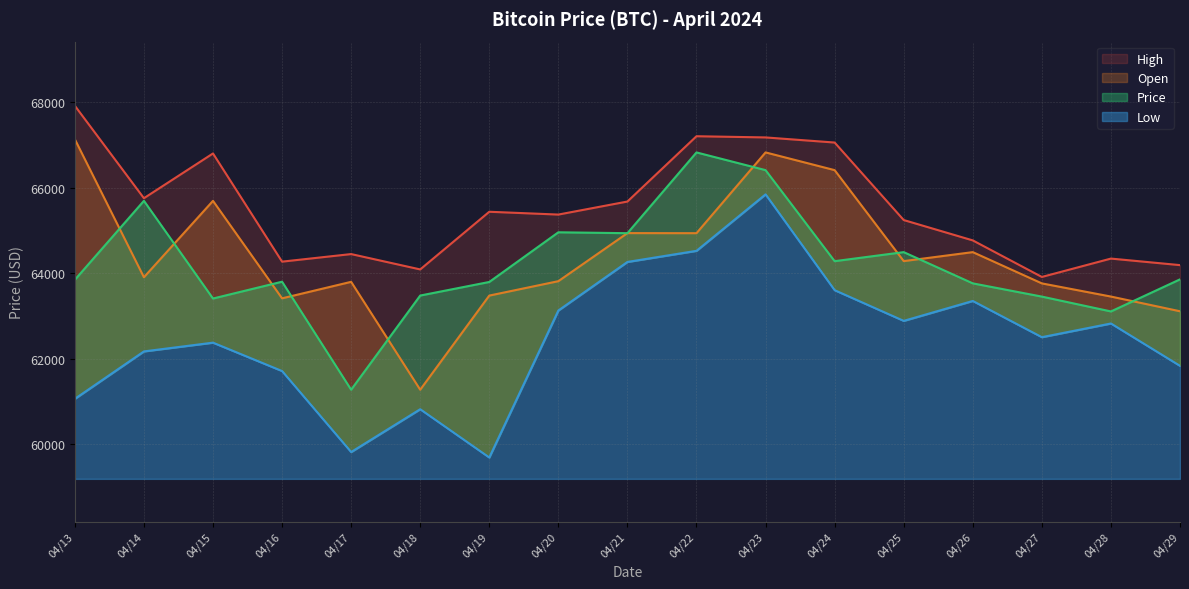

Which category has the lowest value in the Low series?

04/19